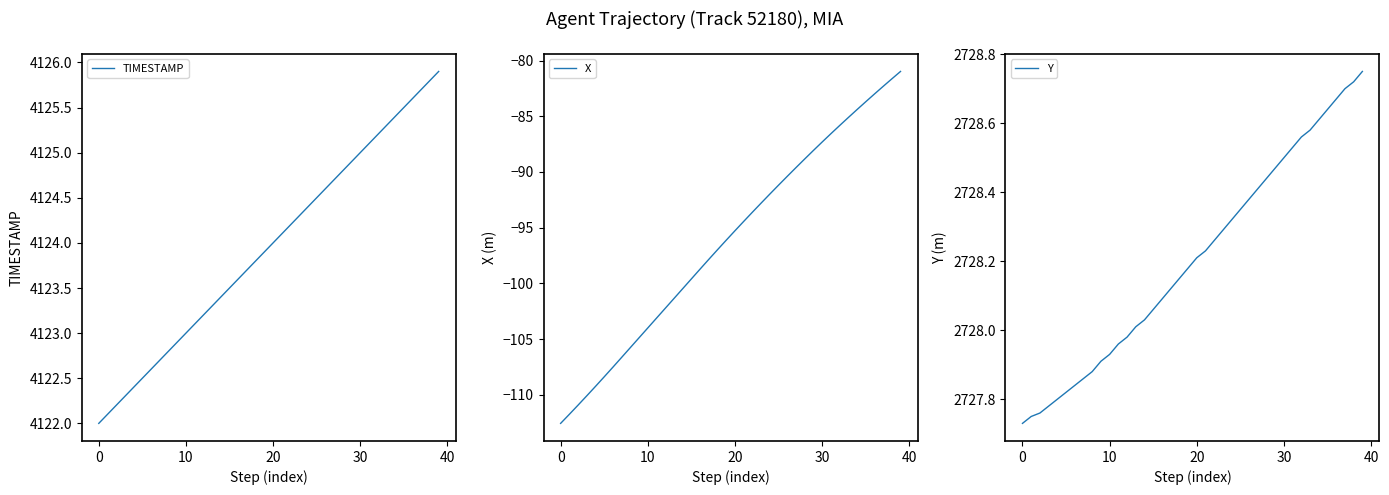

Reading left to right, transcribe all the data shown in this chart.

TIMESTAMP: 4122.0	4122.1	4122.2	4122.3	4122.4	4122.5	4122.6	4122.7	4122.8	4122.9	4123.0	4123.1	4123.2	4123.3	4123.4	4123.5	4123.6	4123.7	4123.8	4123.9	4124.0	4124.1	4124.2	4124.3	4124.4	4124.5	4124.6	4124.7	4124.8	4124.9	4125.0	4125.1	4125.2	4125.3	4125.4	4125.5	4125.6	4125.7	4125.8	4125.9
X: -112.6	-111.8	-110.9	-110.1	-109.3	-108.4	-107.5	-106.7	-105.8	-104.9	-104.0	-103.1	-102.2	-101.4	-100.5	-99.6	-98.7	-97.8	-97.0	-96.1	-95.3	-94.4	-93.6	-92.8	-92.0	-91.2	-90.4	-89.6	-88.8	-88.1	-87.3	-86.6	-85.8	-85.1	-84.4	-83.7	-83.0	-82.3	-81.6	-81.0
Y: 2727.7	2727.8	2727.8	2727.8	2727.8	2727.8	2727.8	2727.9	2727.9	2727.9	2727.9	2728.0	2728.0	2728.0	2728.0	2728.1	2728.1	2728.1	2728.2	2728.2	2728.2	2728.2	2728.3	2728.3	2728.3	2728.3	2728.4	2728.4	2728.4	2728.5	2728.5	2728.5	2728.6	2728.6	2728.6	2728.6	2728.7	2728.7	2728.7	2728.8